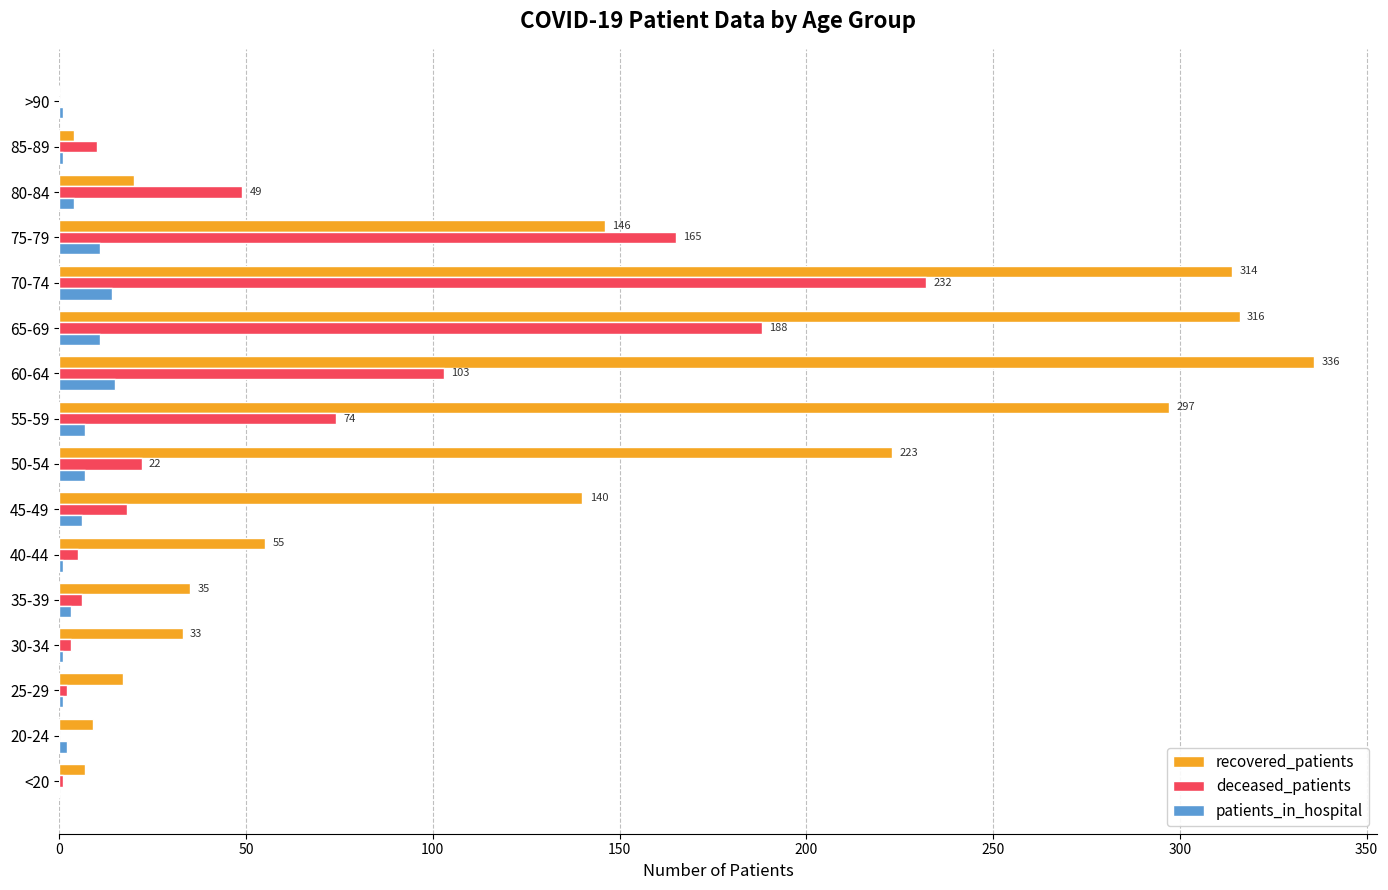

Which category has the highest value across all series?

60-64